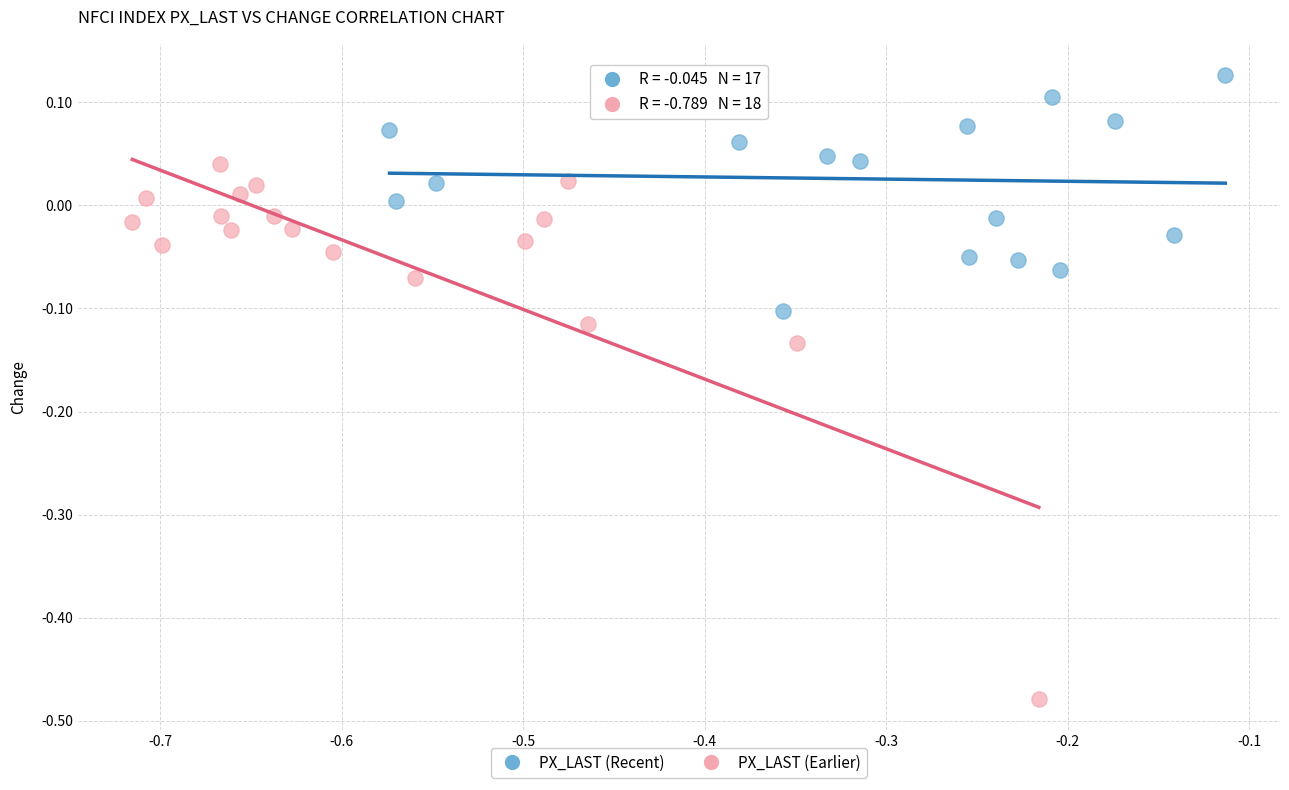

Which series contains the highest Y value?

PX_LAST (Recent)